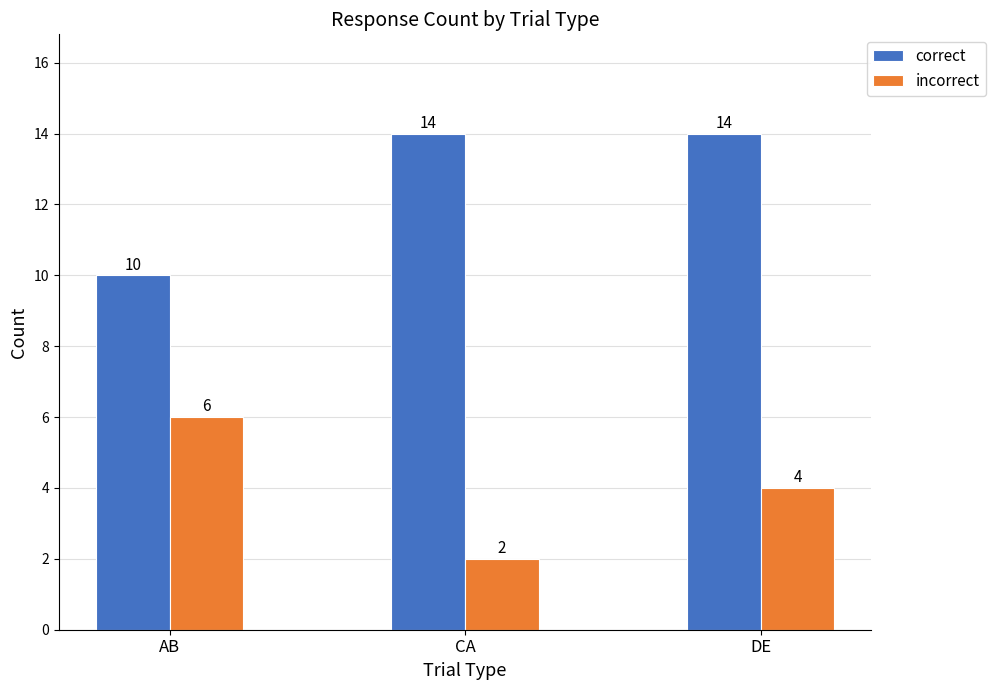

Is the value of correct at DE greater than the value of incorrect at DE?

Yes